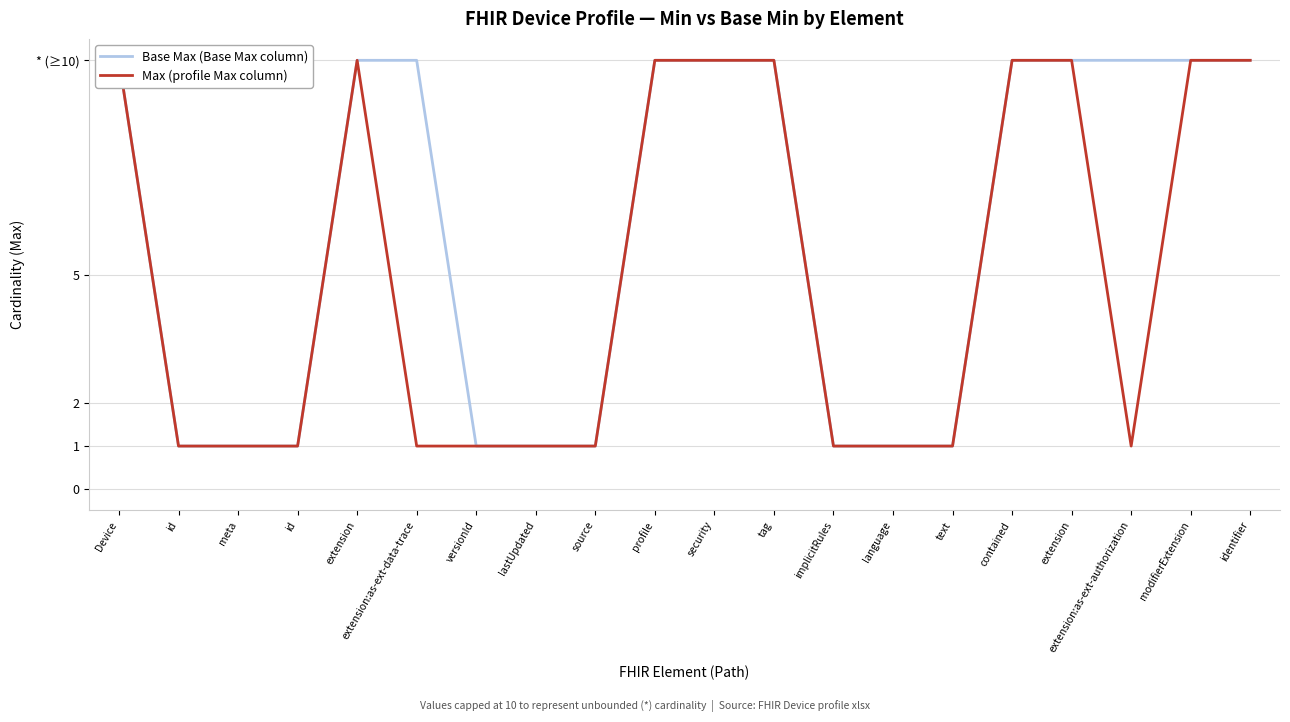

True or false: Max (profile Max column) and Base Max (Base Max column) cross at least once.

False